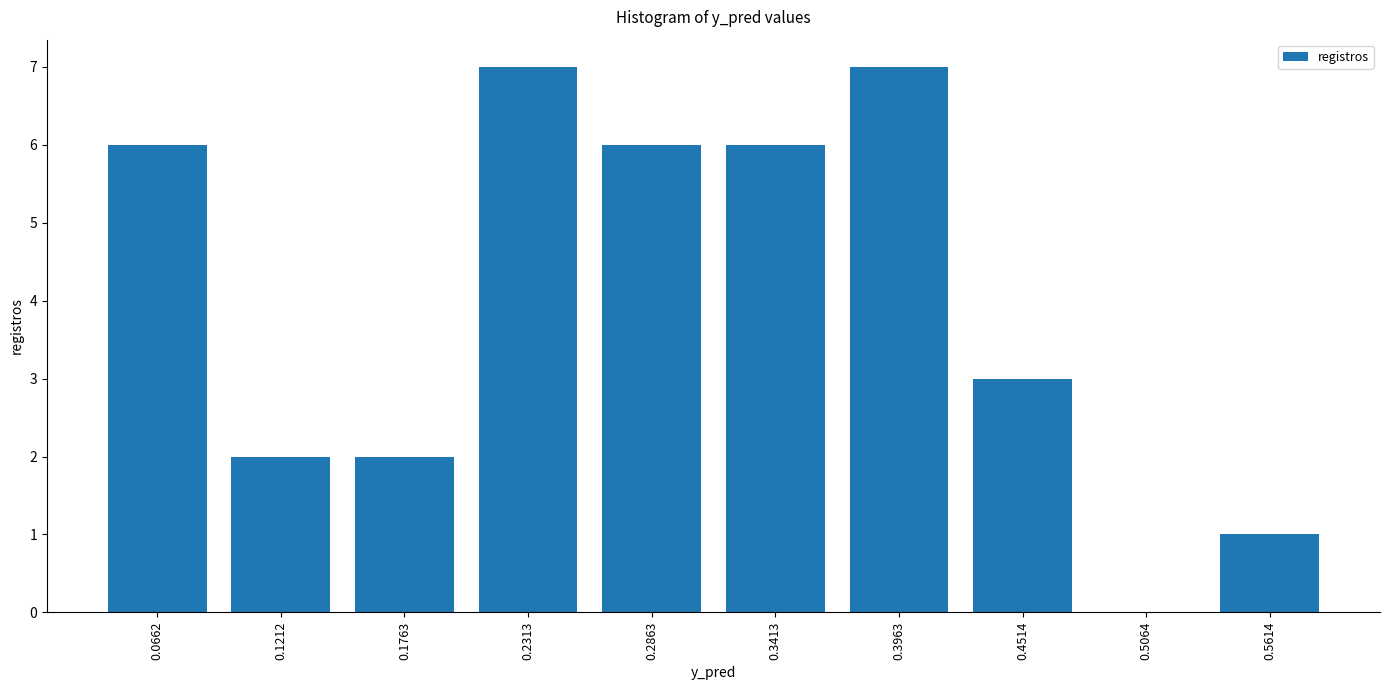

Reading left to right, transcribe this chart: for each bar, give the range it covers on the x-axis and its height. Neither the bar edges nor the heights are printed on the chart, so give them approximately, as read against the axes.

0.04 to 0.09: 6
0.09 to 0.15: 2
0.15 to 0.20: 2
0.20 to 0.26: 7
0.26 to 0.31: 6
0.31 to 0.37: 6
0.37 to 0.42: 7
0.42 to 0.48: 3
0.48 to 0.53: 0
0.53 to 0.59: 1